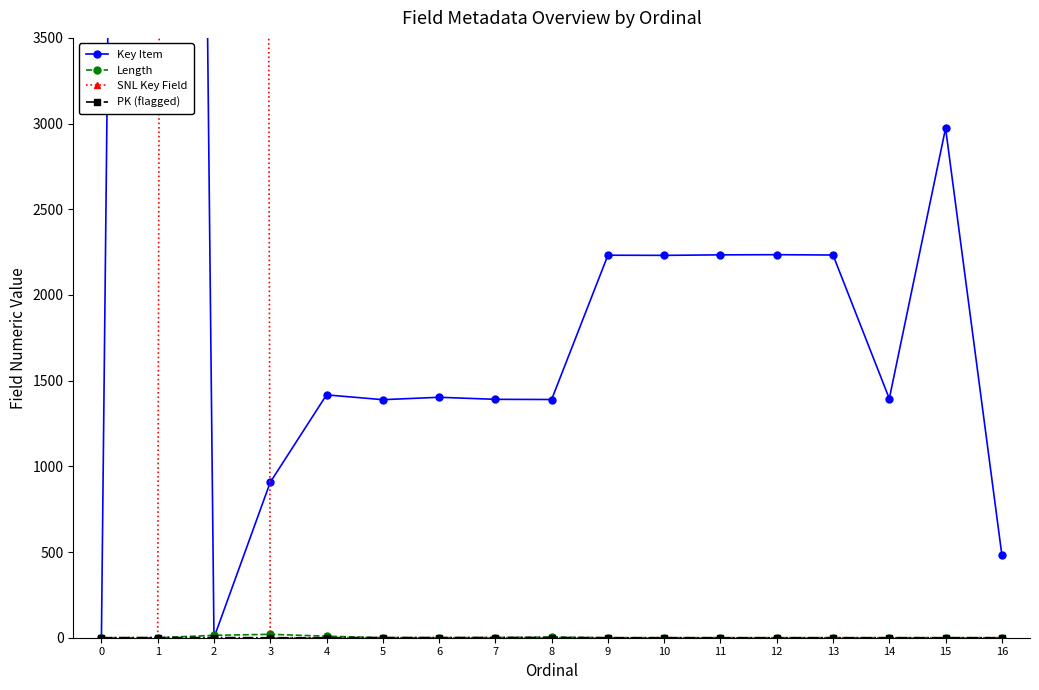

What is the total value across all series at 8?

1395